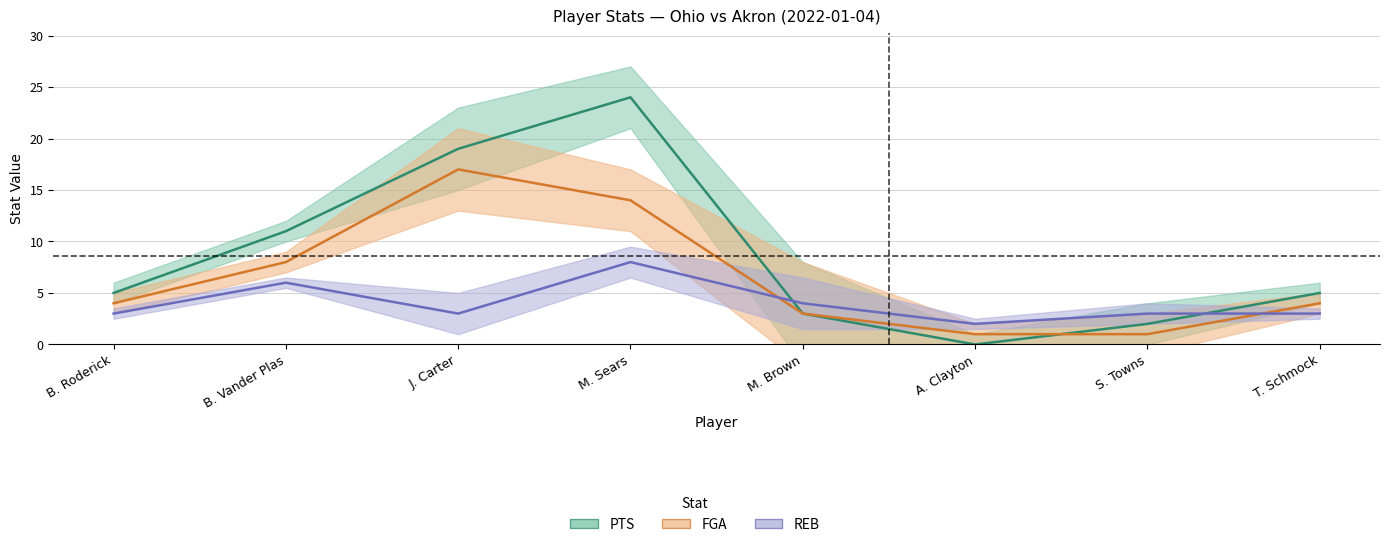

What is the difference between the maximum and minimum values in the PTS series?

24